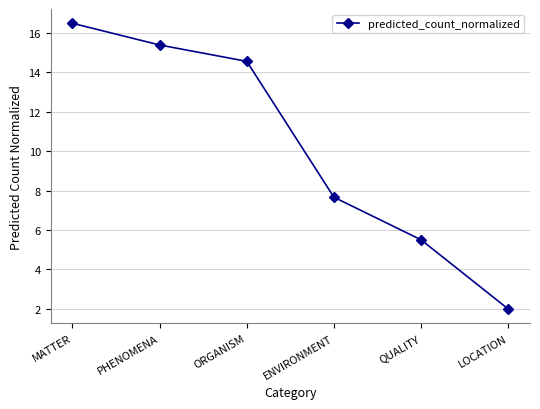

Reading left to right, what are all the values shown in this chart?

MATTER=16.5	PHENOMENA=15.4	ORGANISM=14.6	ENVIRONMENT=7.7	QUALITY=5.5	LOCATION=2.0